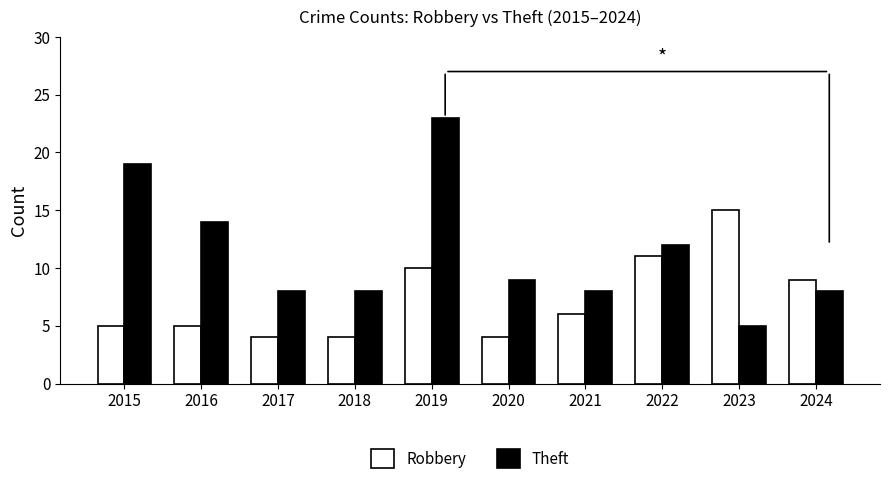

Does the chart contain stacked bars?

No